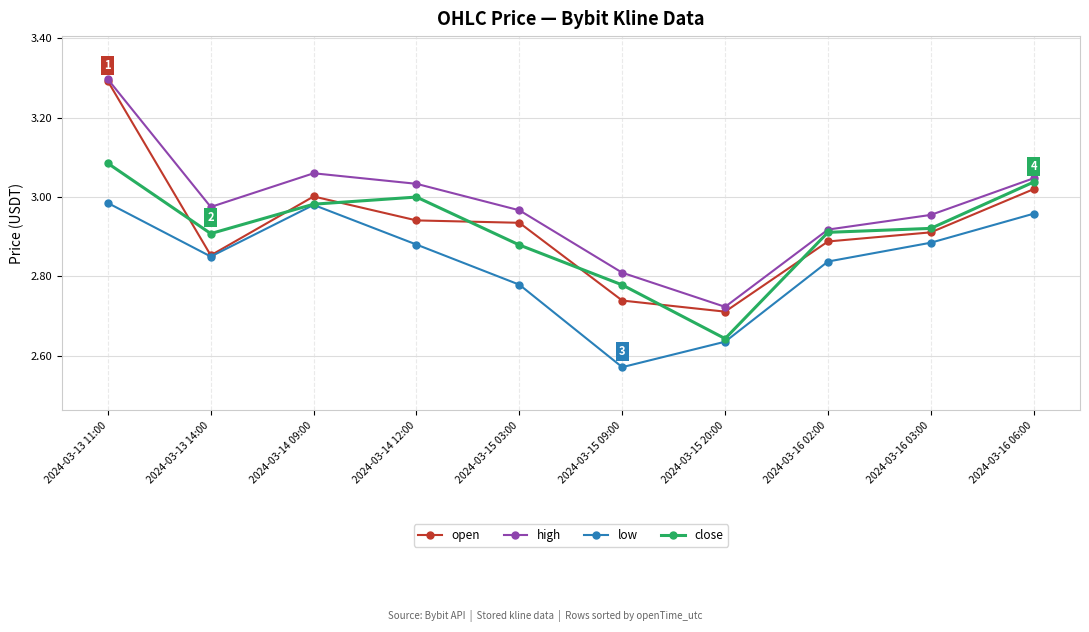

At which label does open reach its minimum?

2024-03-15 20:00